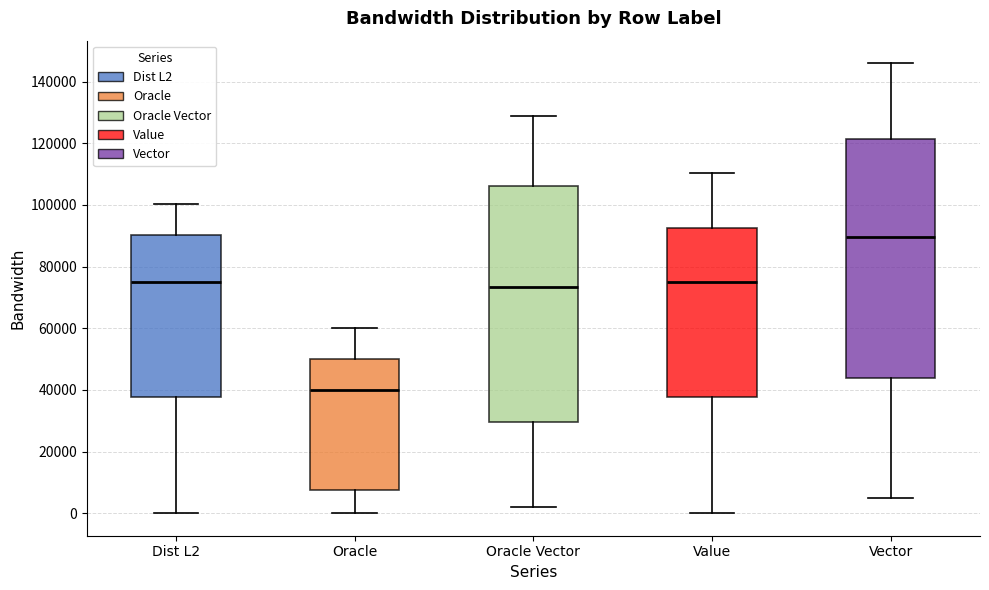

Reading left to right, read every box against the y-axis: the position of its median line, the range the box covers, and the ends of its whiskers. The values are not printed on the chart, so give them approximately, as read against the axis.

Dist L2: median 76000, box 38000 to 90000, whiskers 0 to 100000
Oracle: median 40000, box 8000 to 50000, whiskers 0 to 60000
Oracle Vector: median 74000, box 30000 to 106000, whiskers 2000 to 130000
Value: median 76000, box 38000 to 92000, whiskers 0 to 110000
Vector: median 90000, box 44000 to 122000, whiskers 6000 to 146000